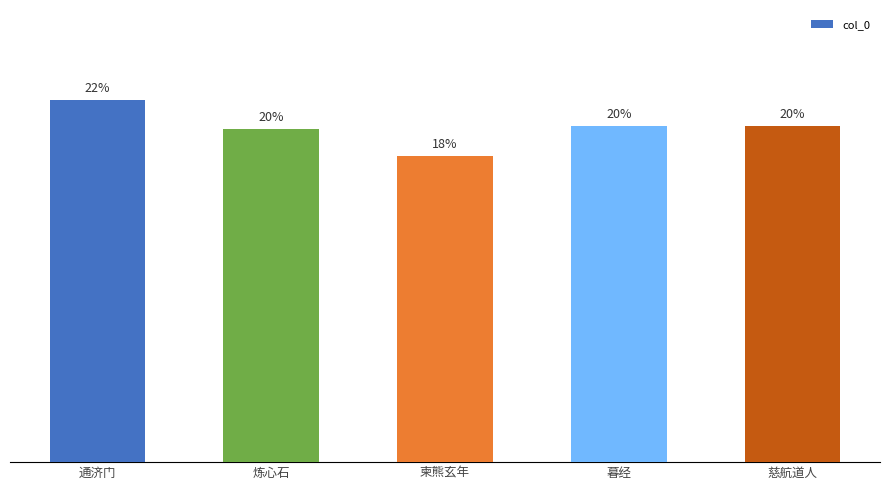

Where is the data nearest to the value 19?

柬熊玄年